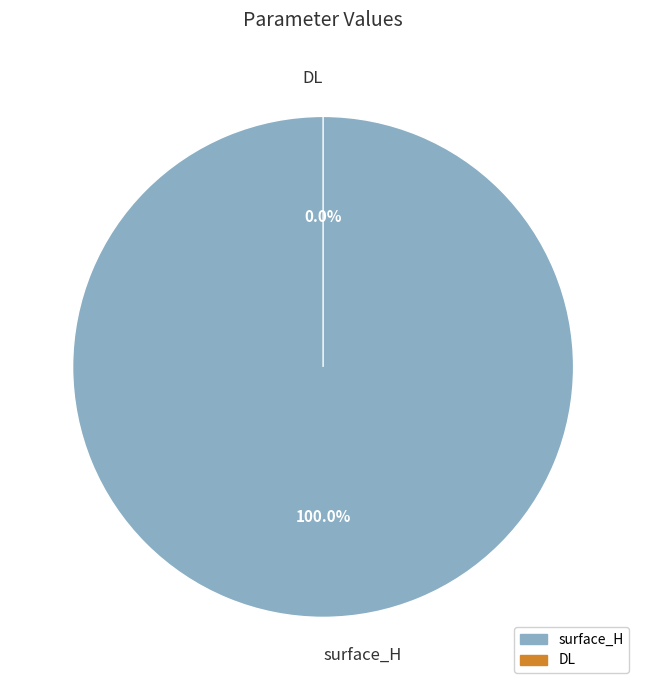

What portion of the pie excludes DL?

100.0%